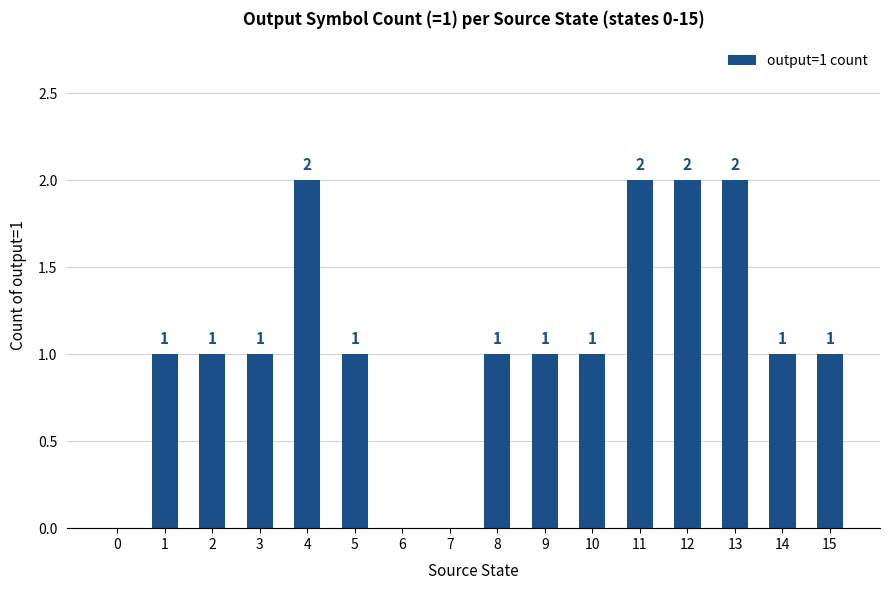

How many values are between 1 and 2?

13